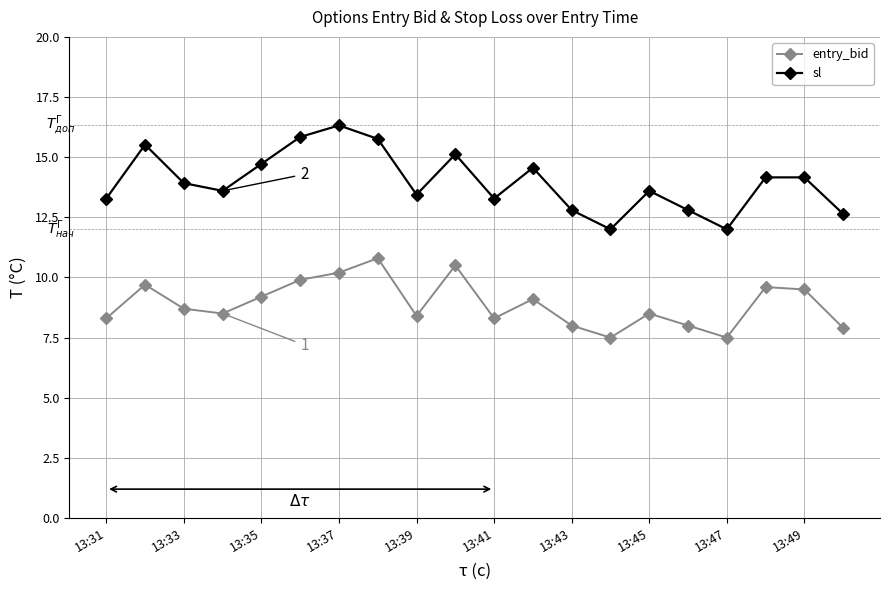

What is the average value of the entry_bid series?

8.9